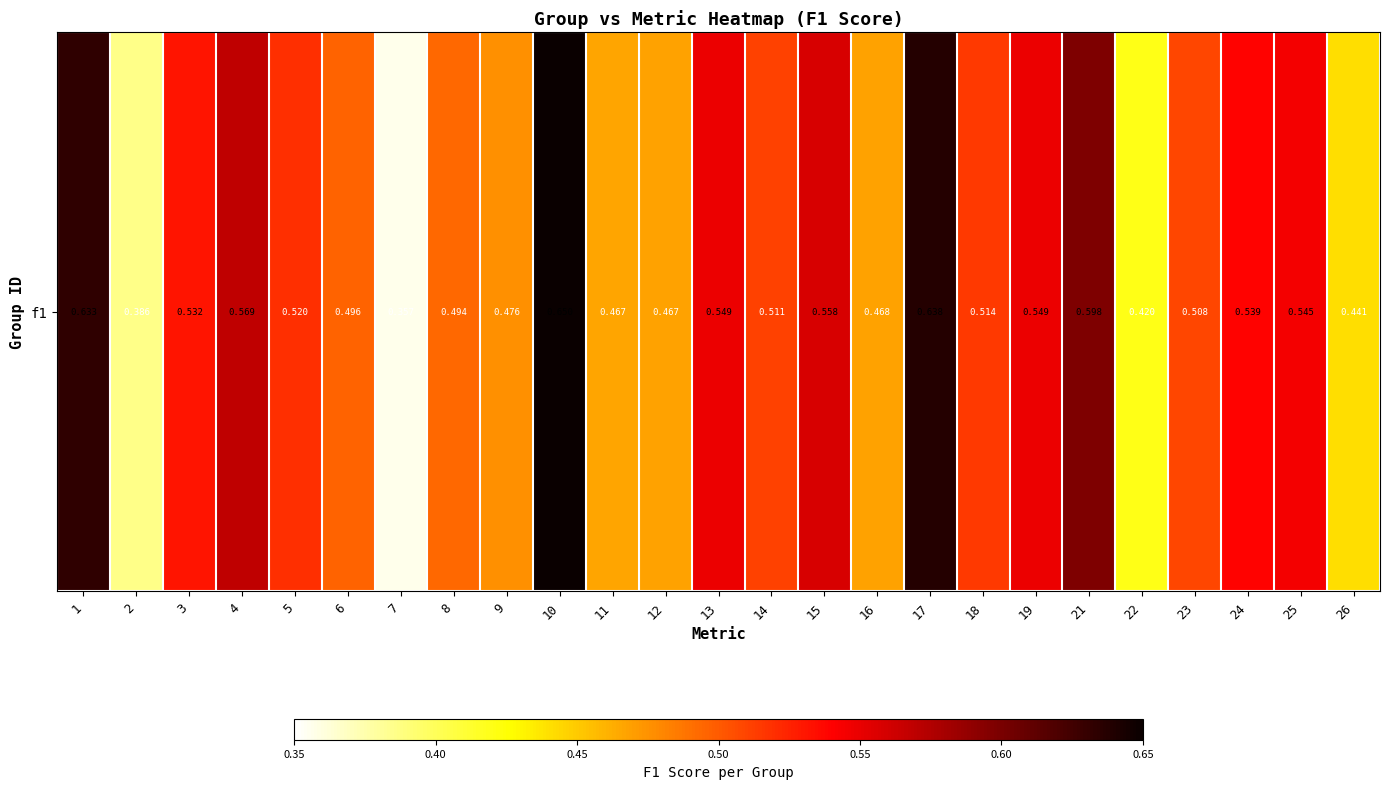

What is the change in value from 10 to 23?

-0.1